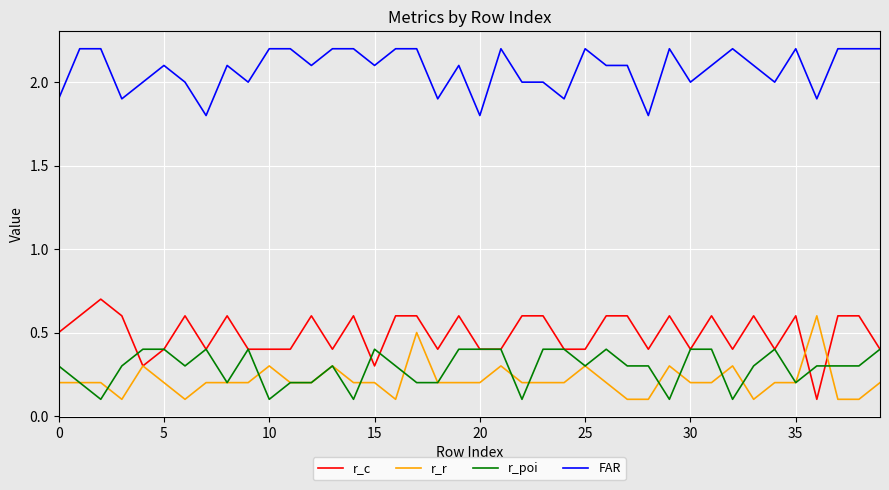

What is the maximum value for r_r?

0.6